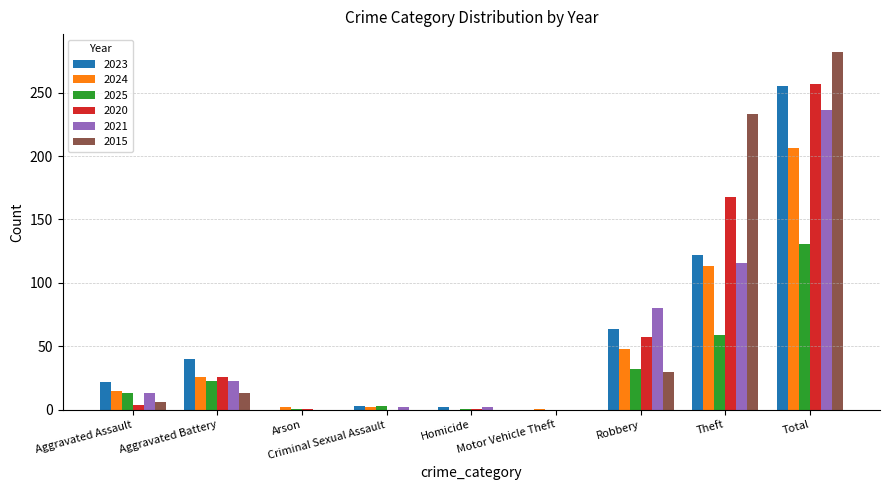

What is the spread (max minus min) of values at Aggravated Assault?

18